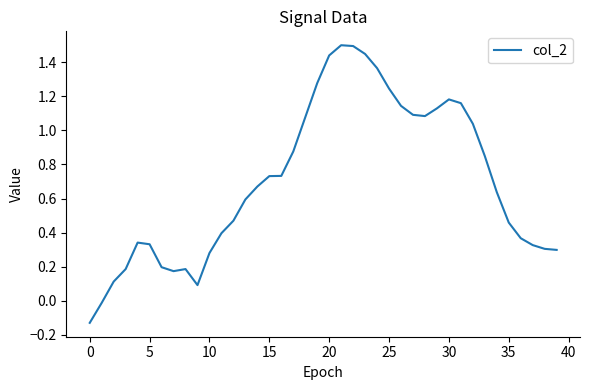

What is the difference between the maximum and minimum values?

1.6